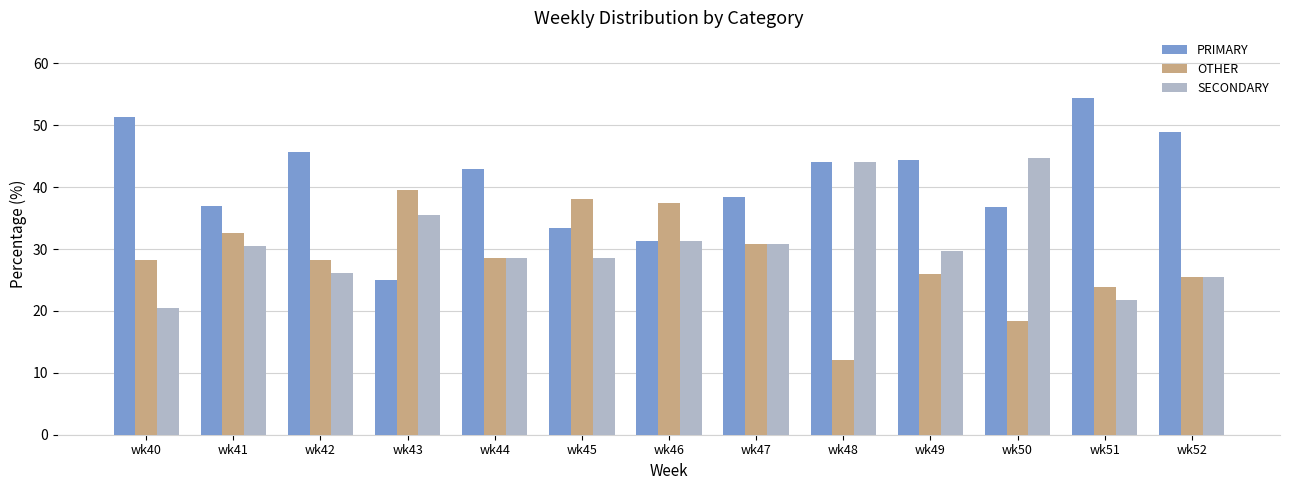

What are all the series names shown in the legend?

PRIMARY, OTHER, SECONDARY